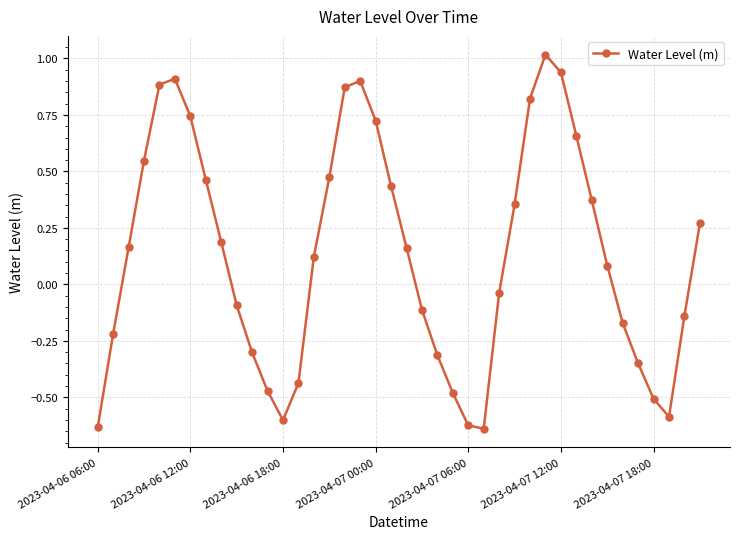

What is the sum of all values?

5.4